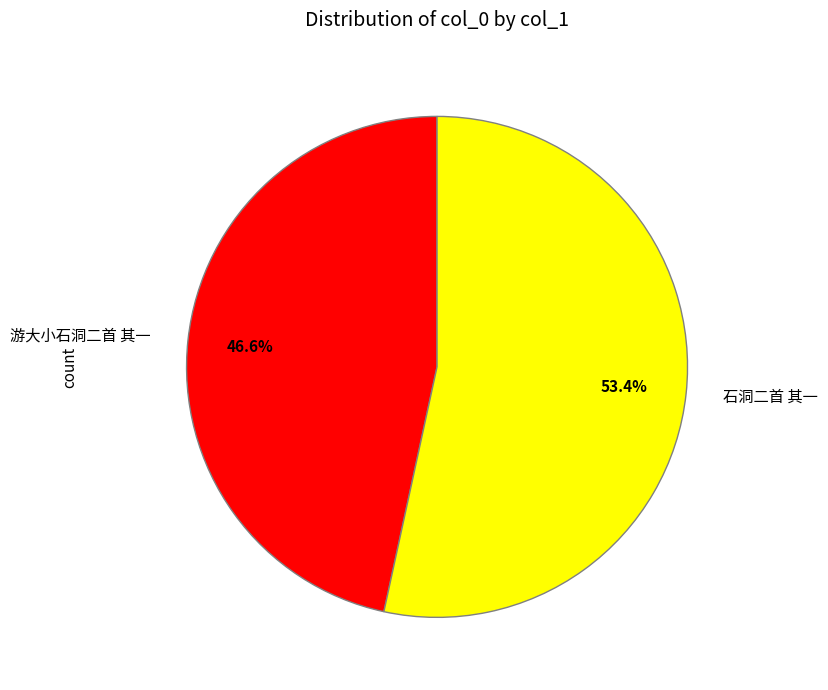

To the nearest percent, what is the average slice percentage?

50%